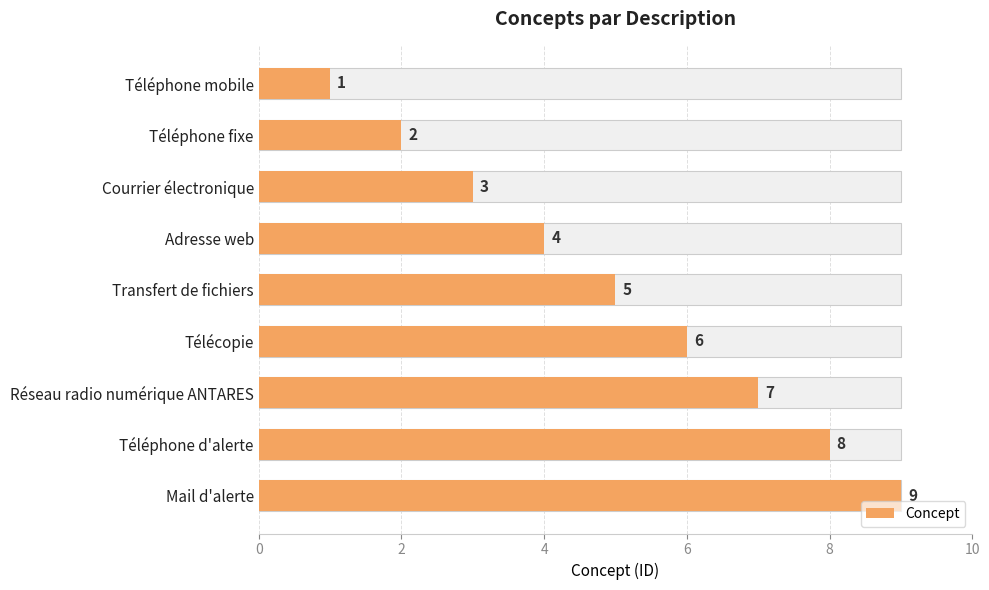

Count the values in the range 3 to 7.

5